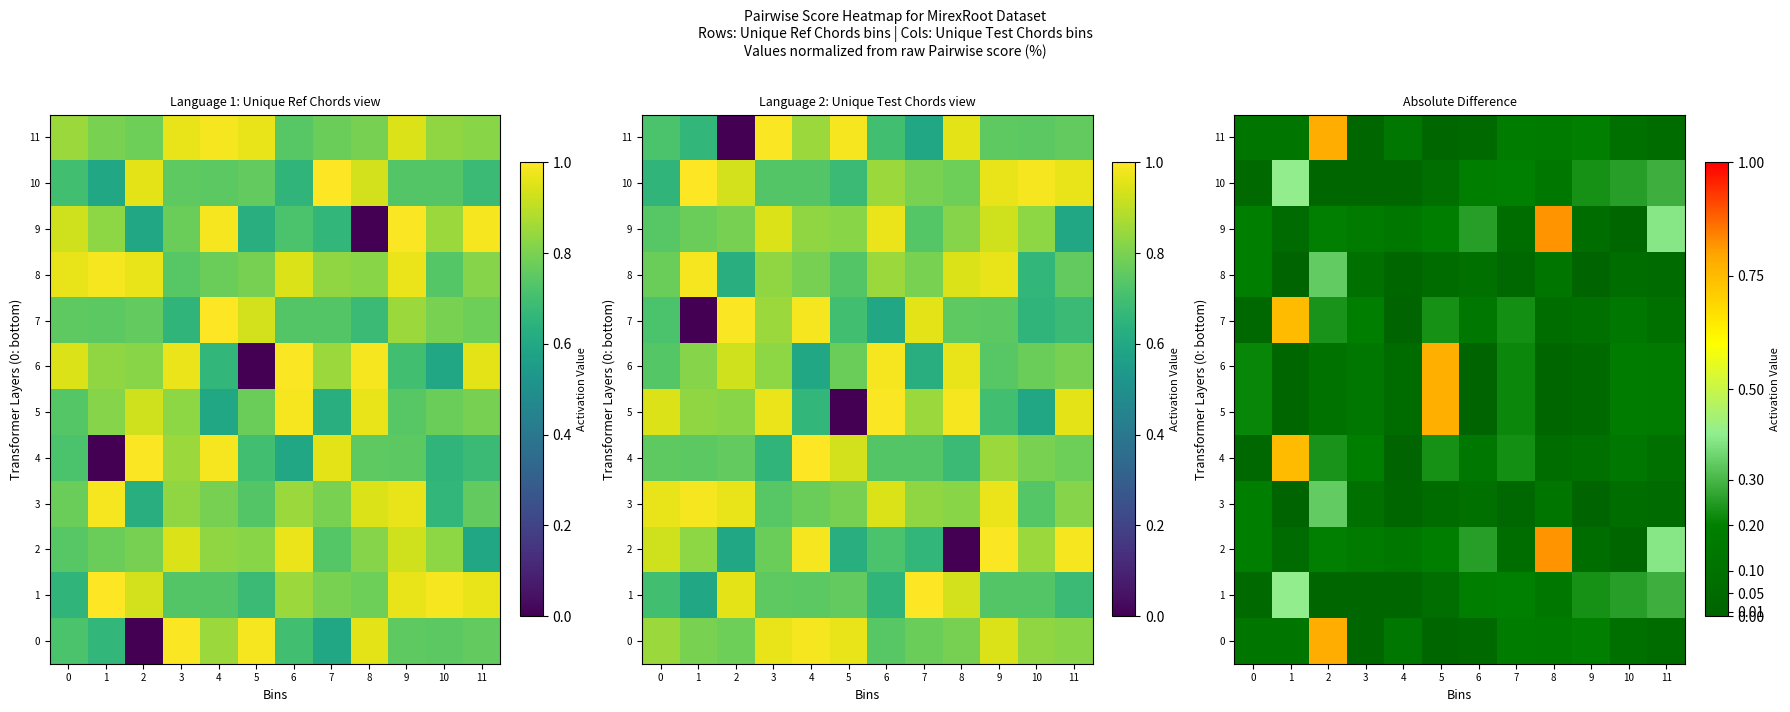

Which category has the highest value in the 1 series?

1